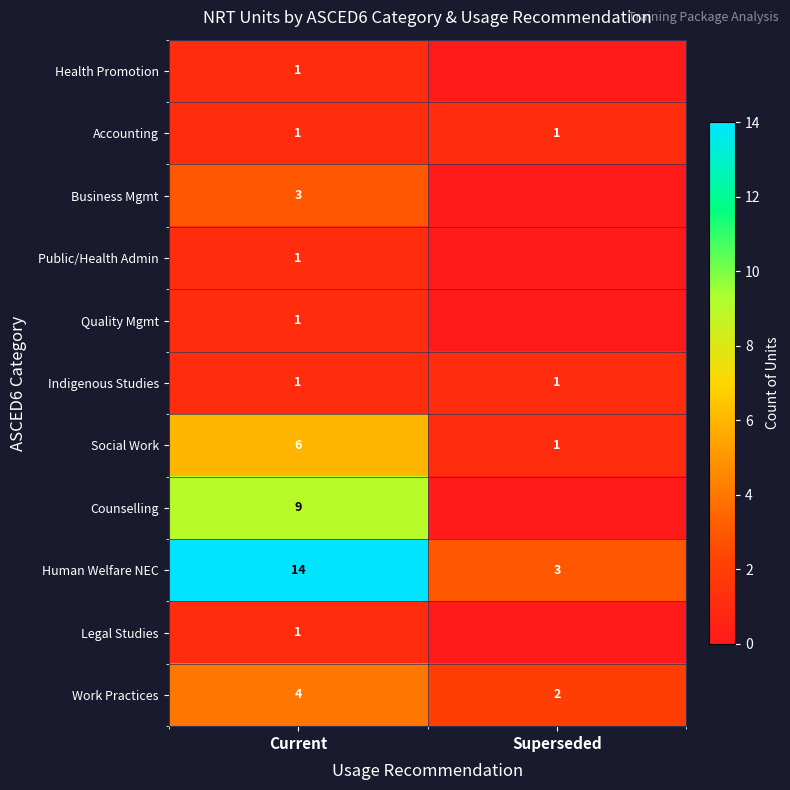

What is the spread (max minus min) of values at Current?

13